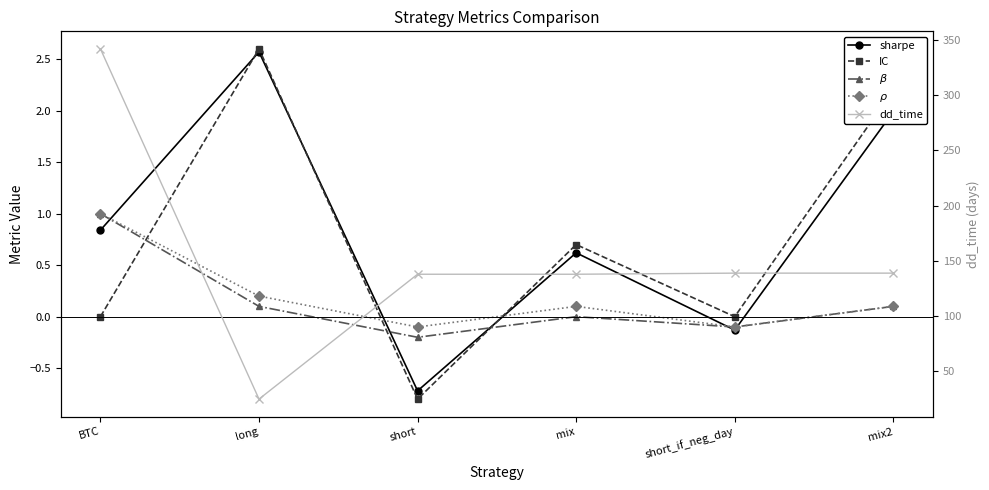

True or false: IC has a value of 2.2 at mix2.

True